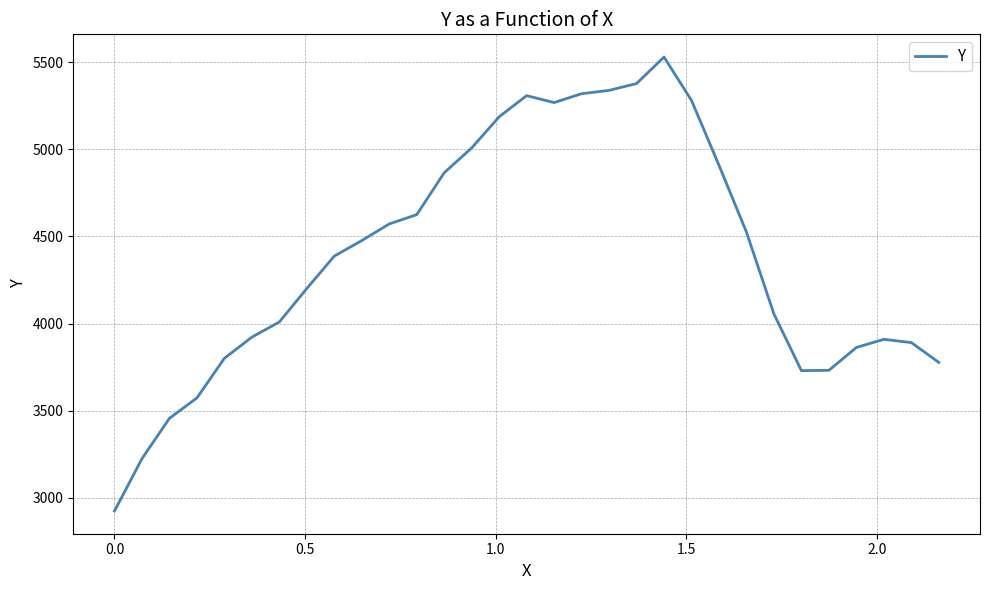

What is the difference between the maximum and minimum values?

2605.6